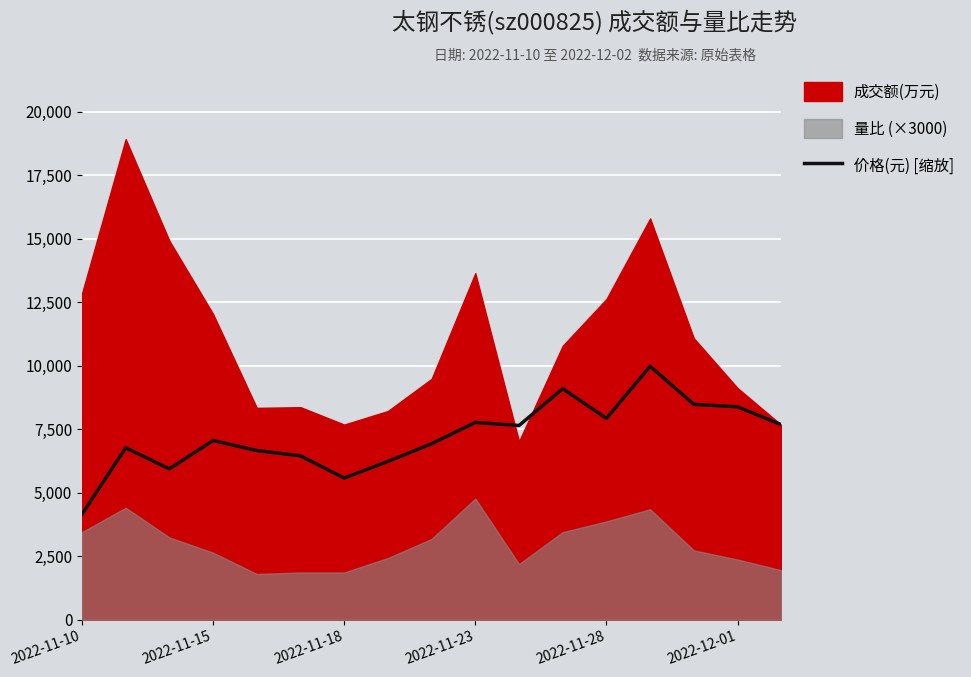

True or false: the data shows 11173.7 at 2022-11-15.

False